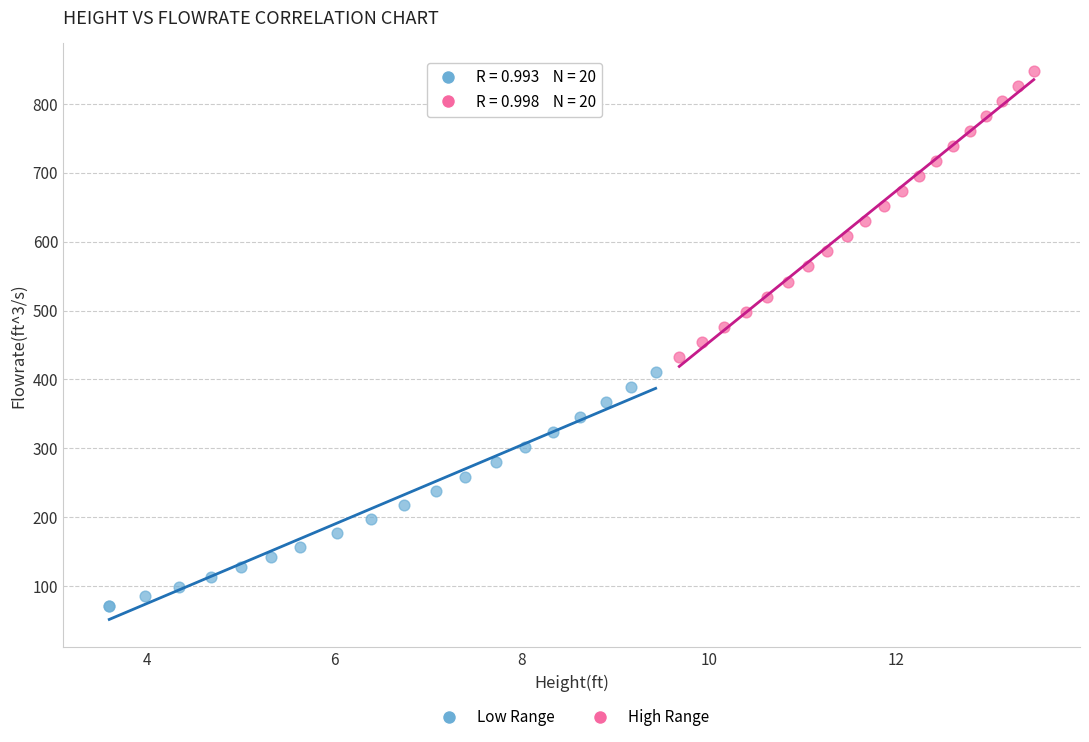

Which series contains the highest Y value?

High Range